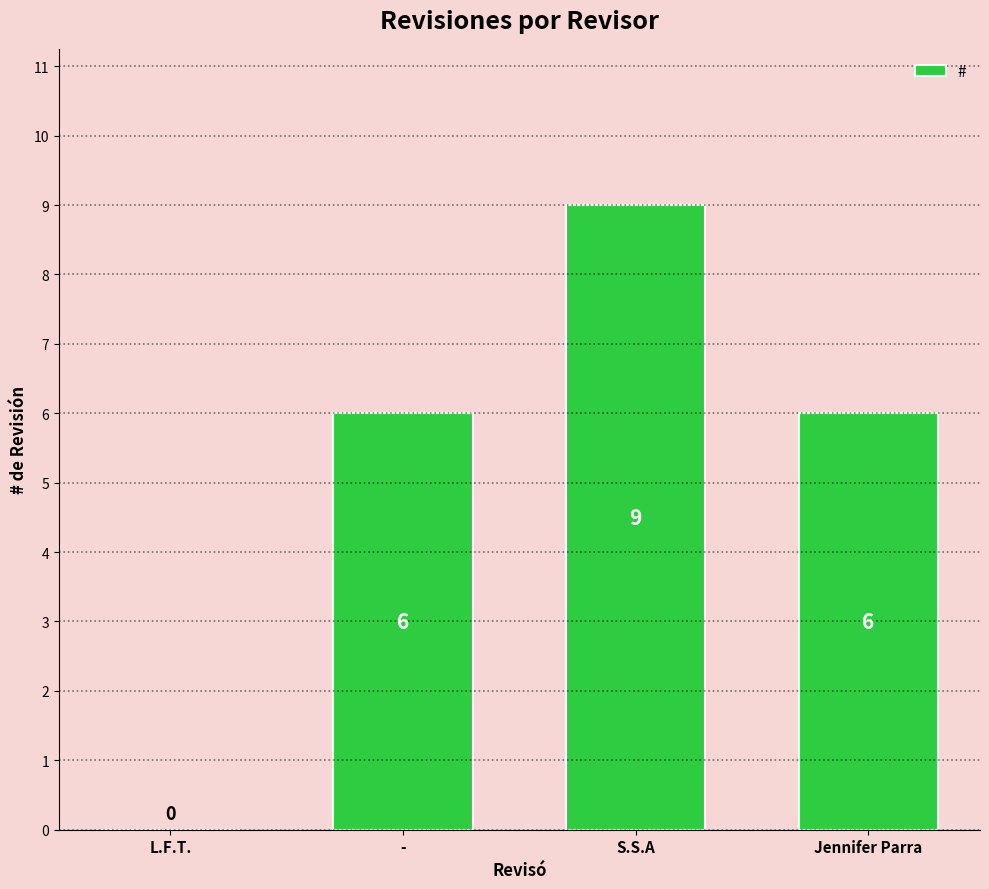

Count the number of data series in this chart.

1